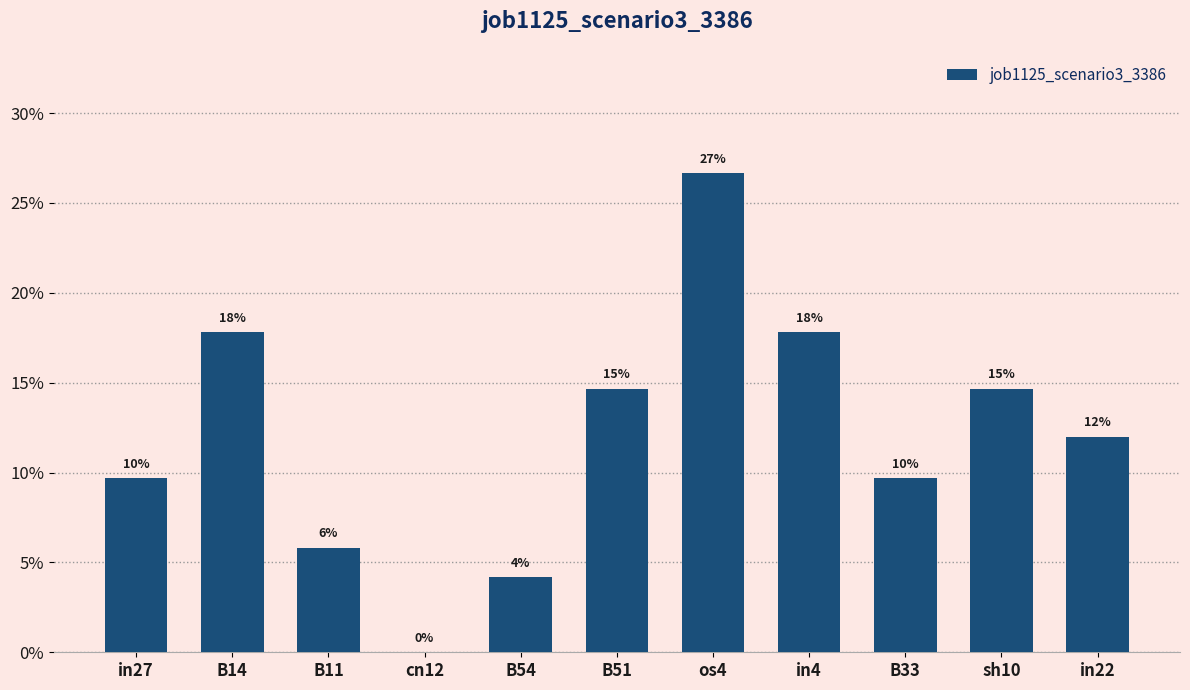

The chart shows a value of 0.1 at in22. True or false?

True